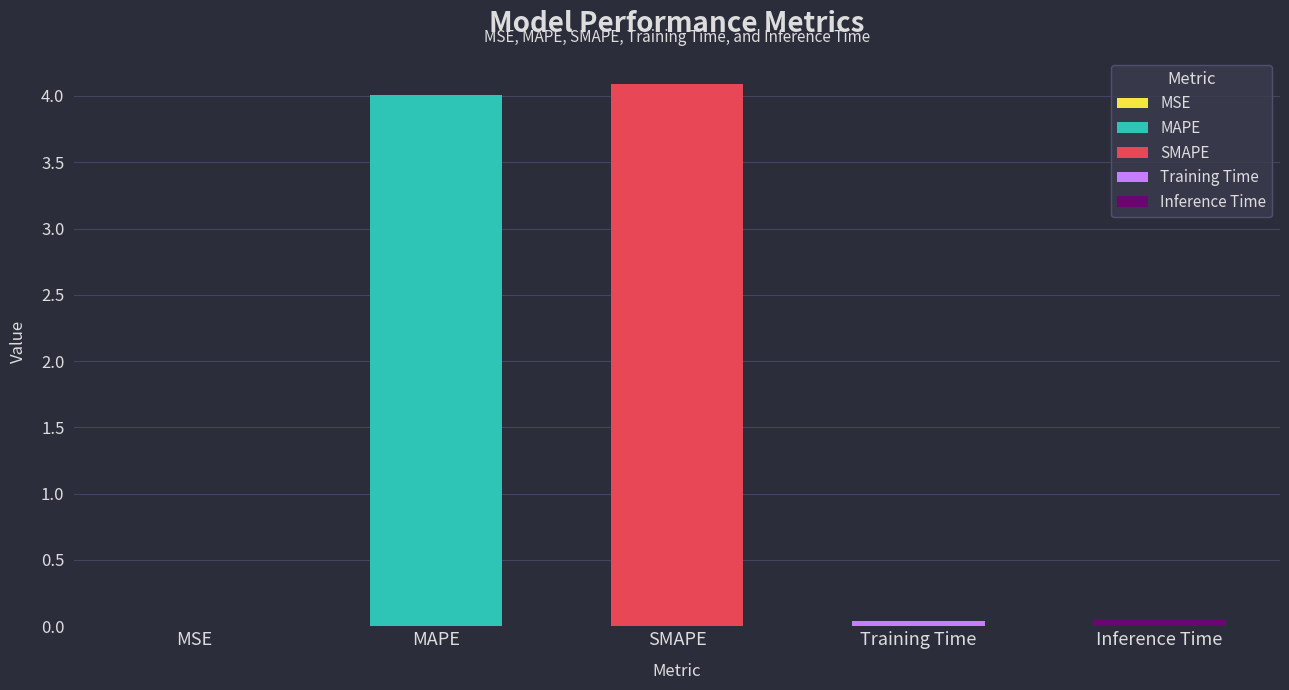

What value does the data have at MAPE?

4.0